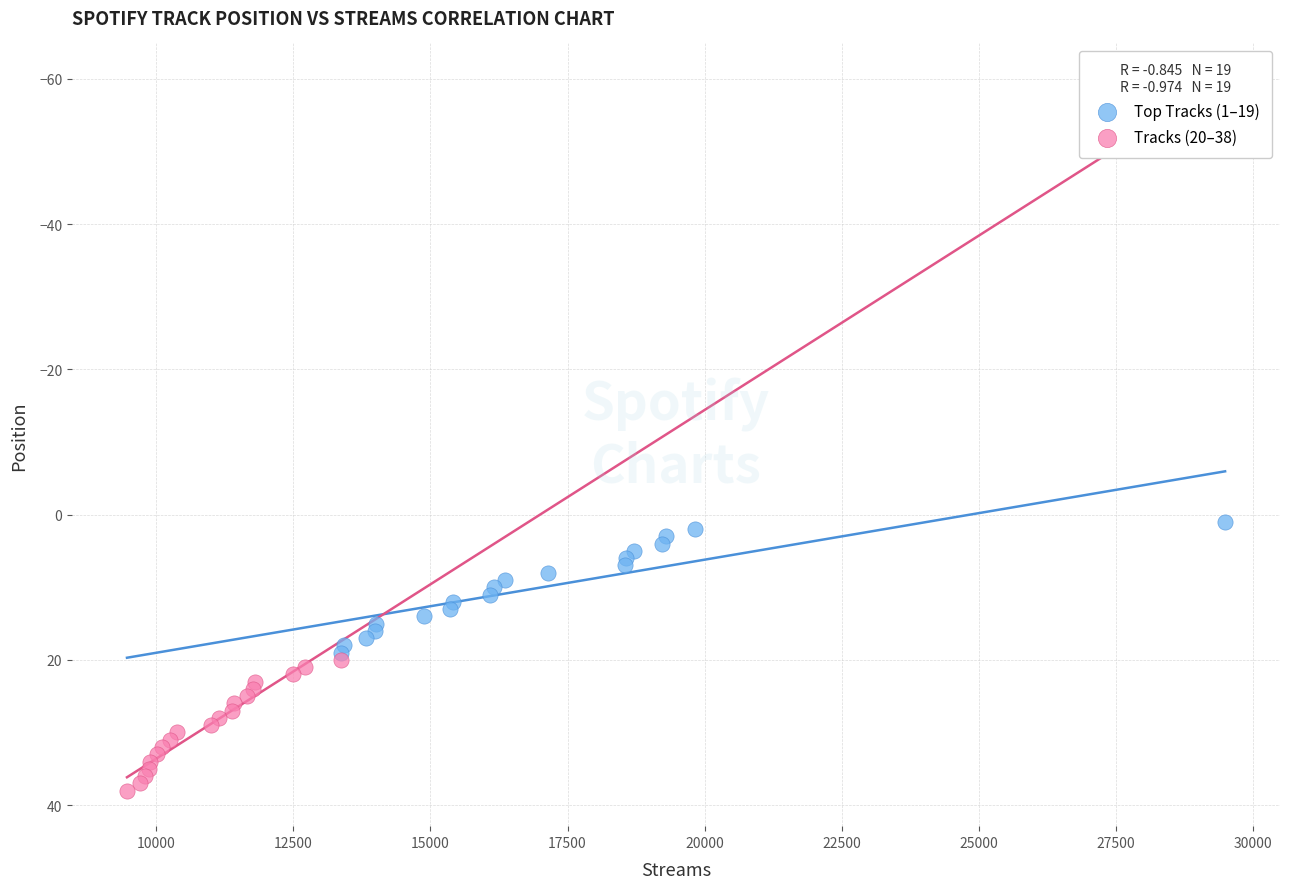

Which series reaches the minimum Y coordinate?

Top Tracks (1–19)